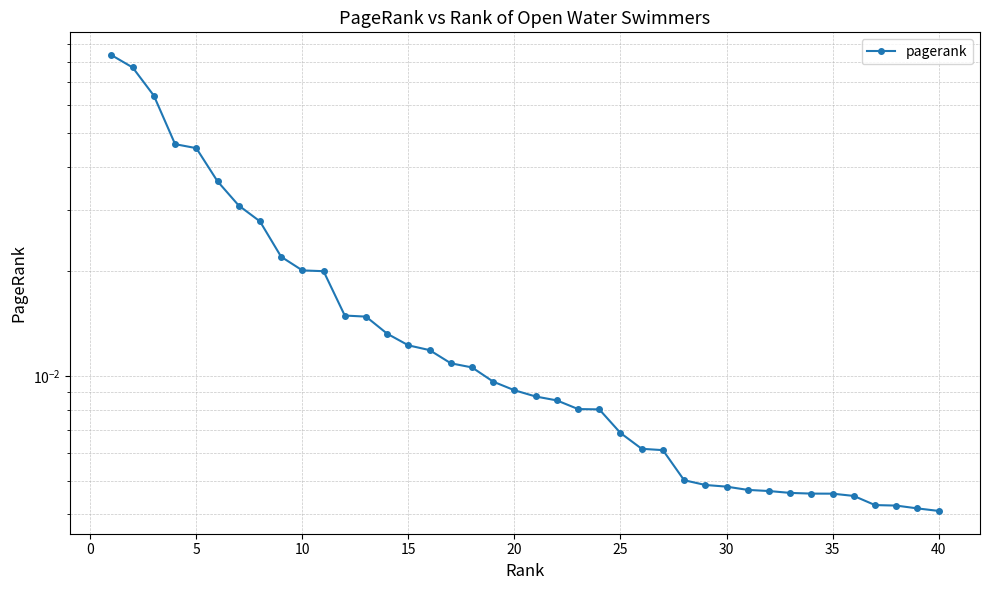

Count the number of categories in the chart.

40